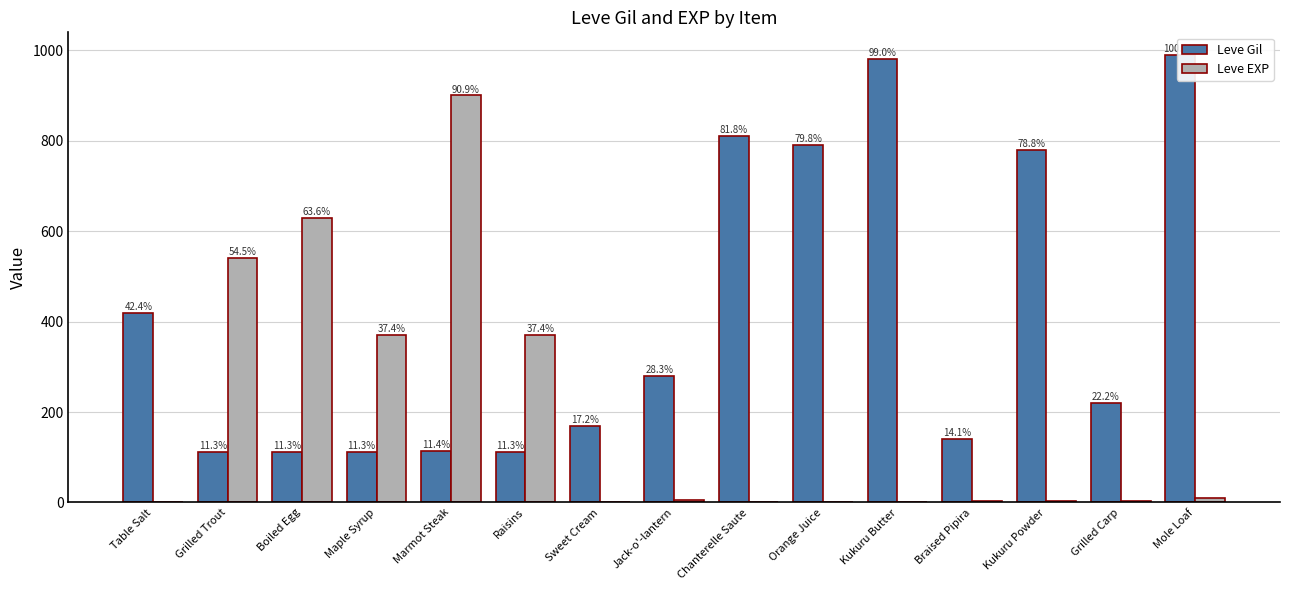

What is the label of the 5th bar from the right?

Kukuru Butter